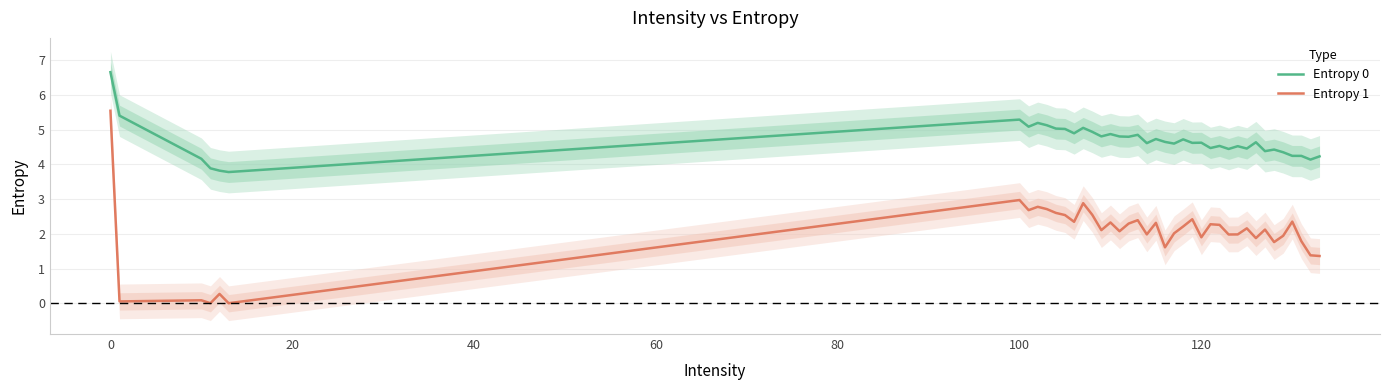

How many lines are shown in the chart?

2